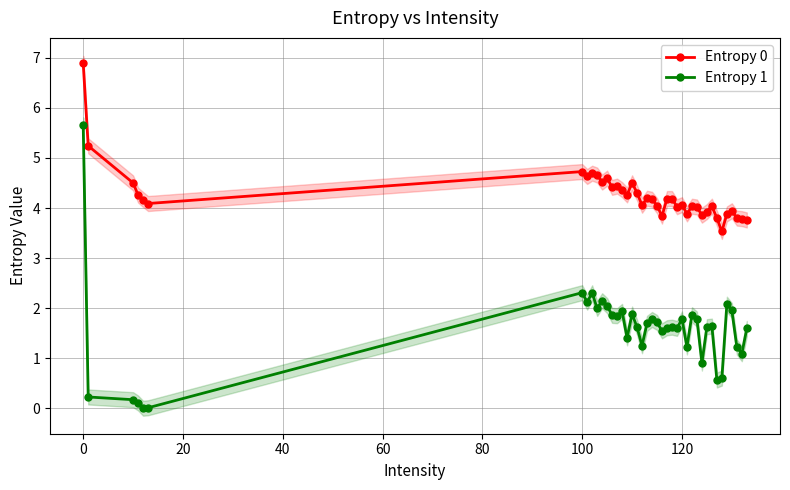

Reading left to right, list all the values displayed in this chart.

Entropy 0: 6.9	5.2	4.5	4.3	4.2	4.1	4.7	4.6	4.7	4.7	4.5	4.6	4.4	4.4	4.4	4.3	4.5	4.3	4.1	4.2	4.2	4.0	3.8	4.2	4.2	4.0	4.1	3.9	4.0	4.0	3.9	3.9	4.0	3.8	3.5	3.9	3.9	3.8	3.8	3.8
Entropy 1: 5.7	0.2	0.2	0.1	0.0	0.0	2.3	2.1	2.3	2.0	2.1	2.1	1.9	1.8	1.9	1.4	1.9	1.6	1.2	1.7	1.8	1.7	1.5	1.6	1.6	1.6	1.8	1.2	1.9	1.8	0.9	1.6	1.6	0.6	0.6	2.1	2.0	1.2	1.1	1.6